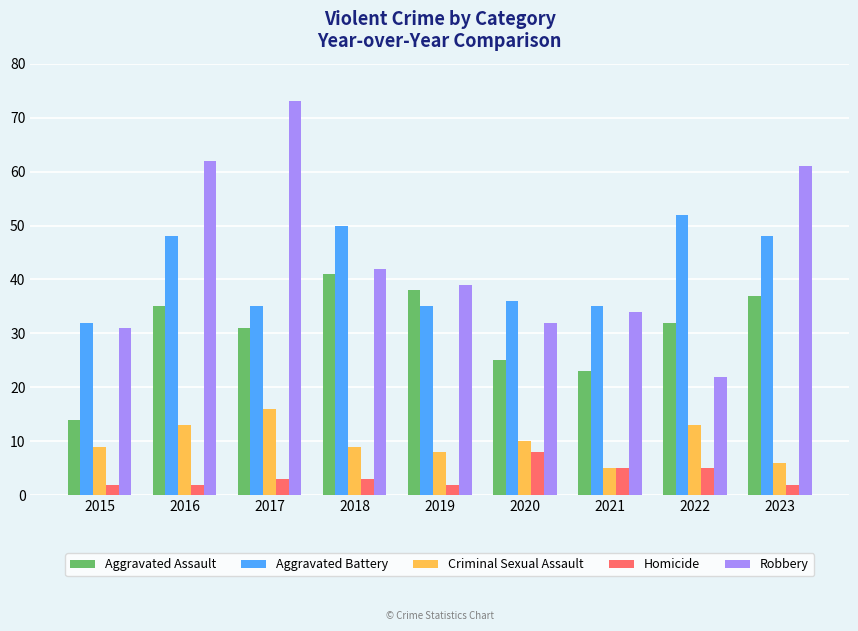

Reading left to right, extract all data points from this chart.

Aggravated Assault: 14	35	31	41	38	25	23	32	37
Aggravated Battery: 32	48	35	50	35	36	35	52	48
Criminal Sexual Assault: 9	13	16	9	8	10	5	13	6
Homicide: 2	2	3	3	2	8	5	5	2
Robbery: 31	62	73	42	39	32	34	22	61